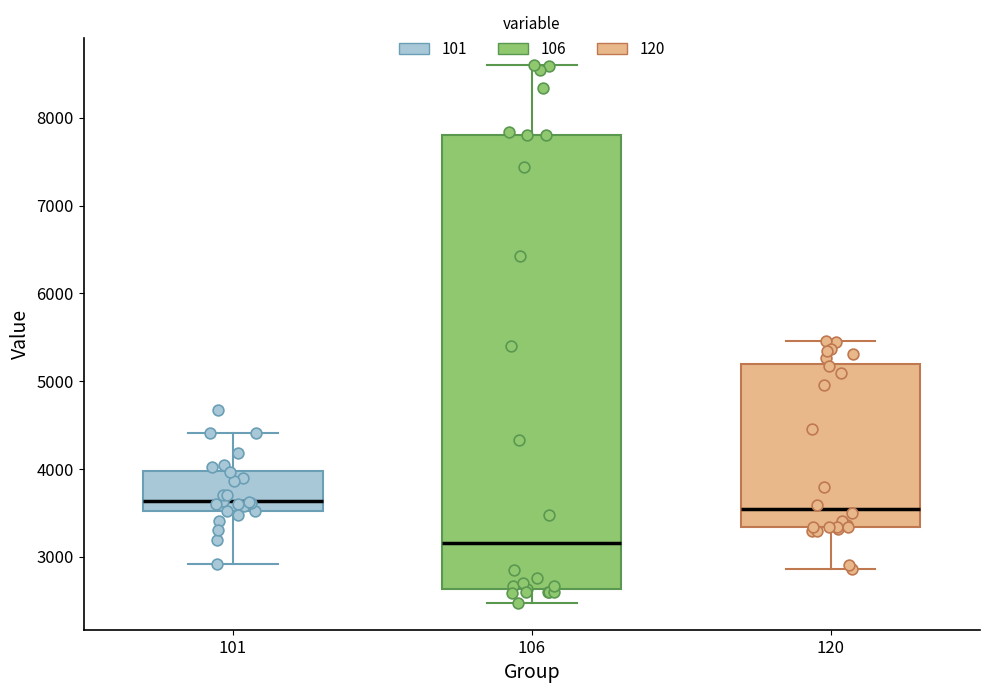

Comparing the boxes themselves (not the whiskers), which one is the tallest?

106